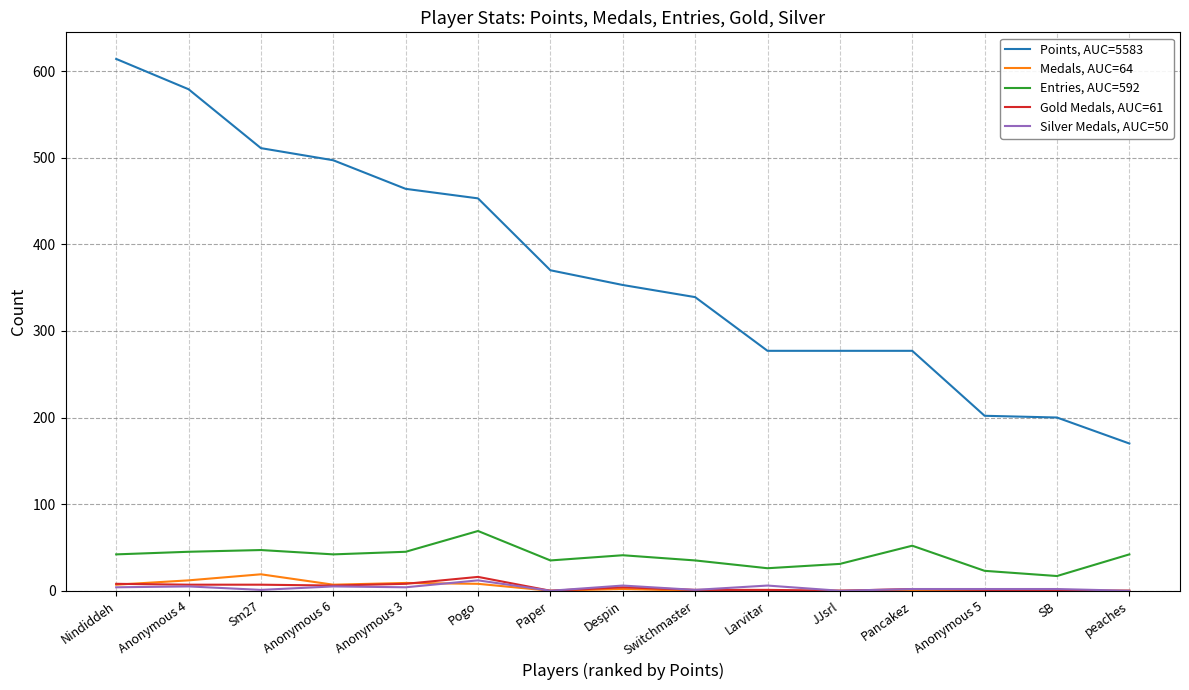

What are all the series names shown in the legend?

Points, AUC=5583, Medals, AUC=64, Entries, AUC=592, Gold Medals, AUC=61, Silver Medals, AUC=50